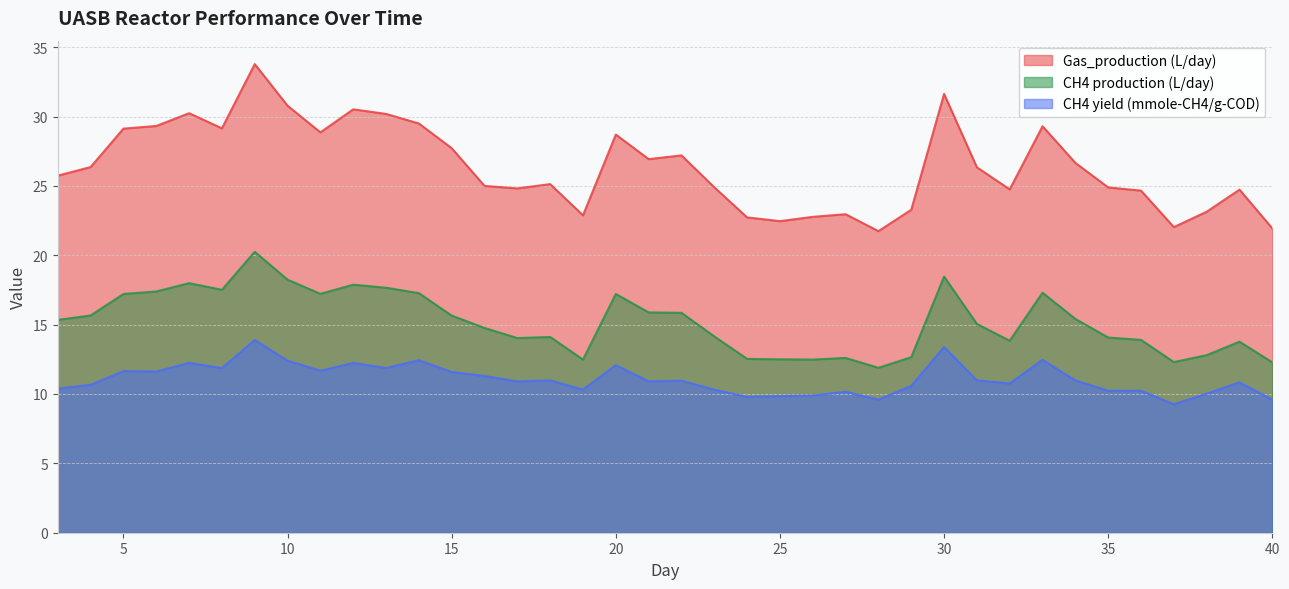

What is the value of the Gas_production (L/day) point at the 15th from the left?

24.8